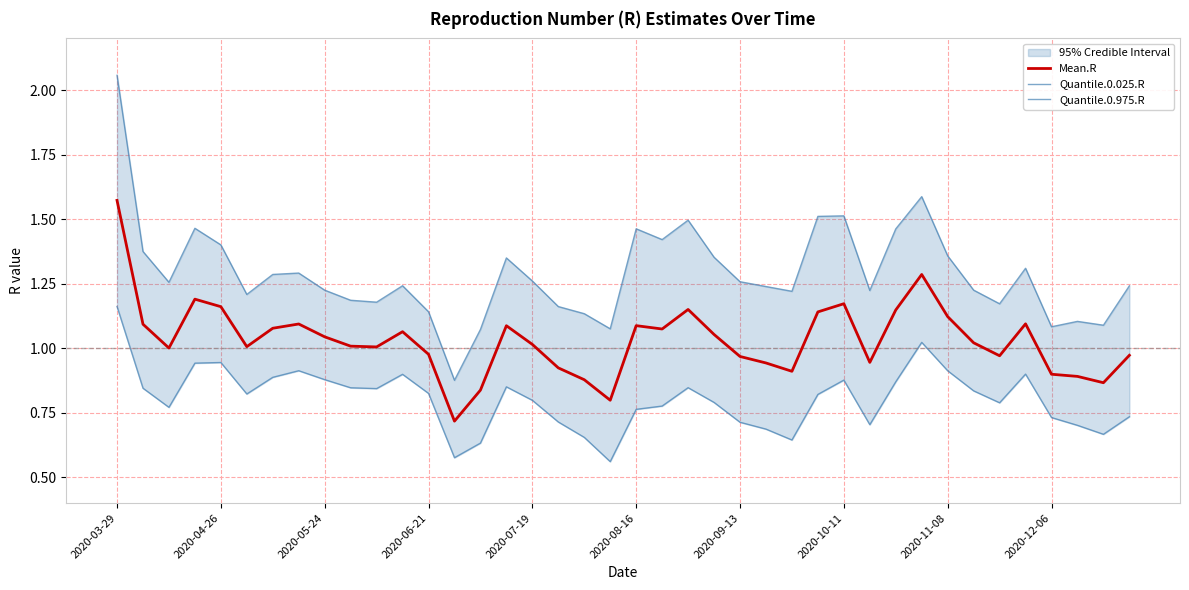

The value of Mean.R at 2020-12-06 is 1.3. True or false?

False